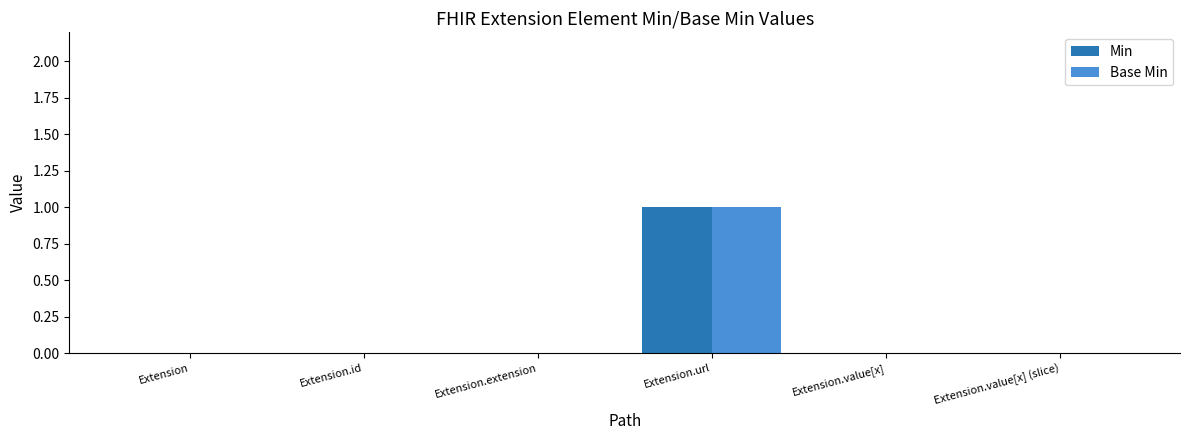

The value of Min at Extension.value[x] is -1. True or false?

False